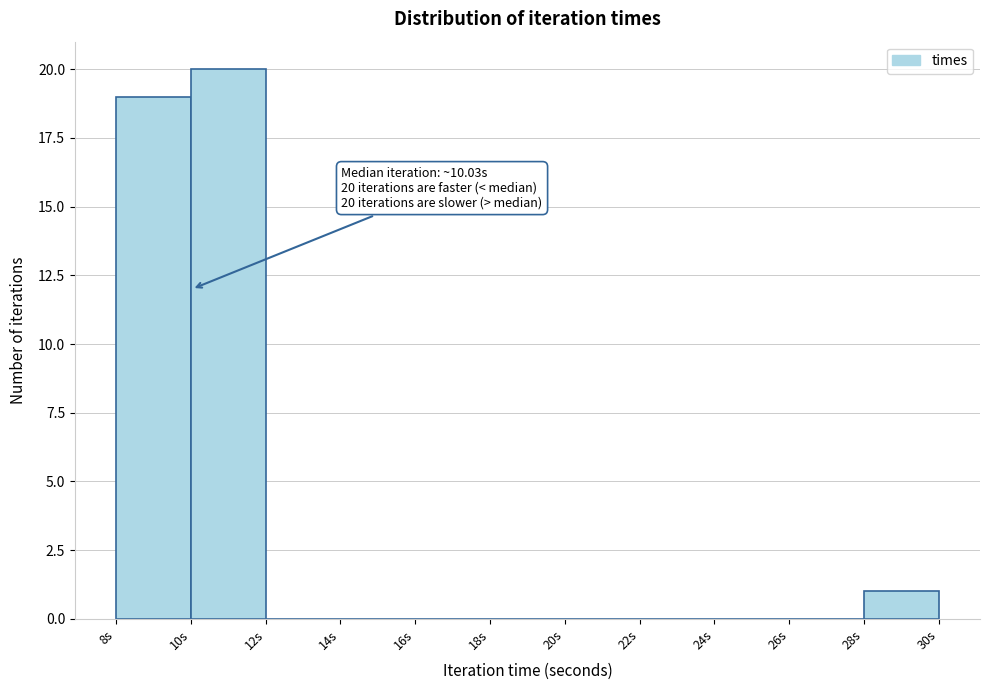

Over which range of the x-axis is the bar tallest?

10 to 12